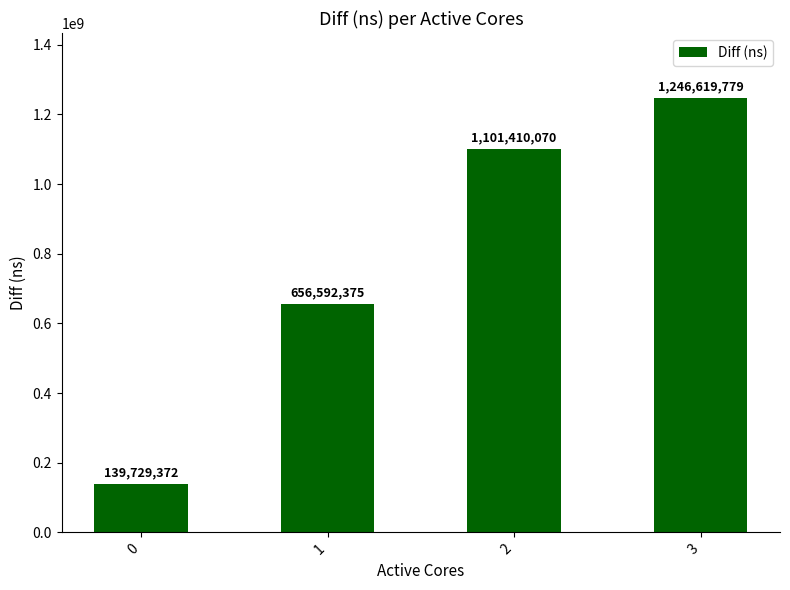

Count the values in the range 656592375 to 1246619779.

3